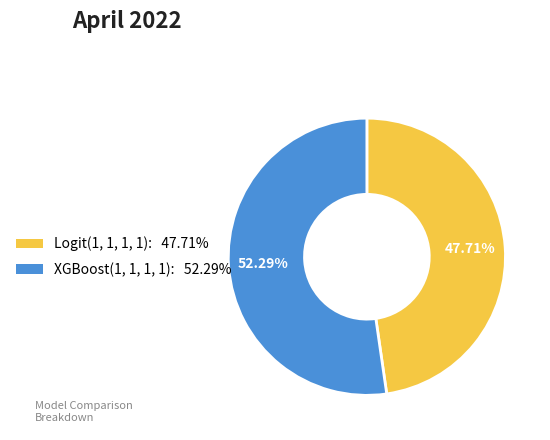

What percentage do Logit(1, 1, 1, 1) and XGBoost(1, 1, 1, 1) together represent?

100.0%